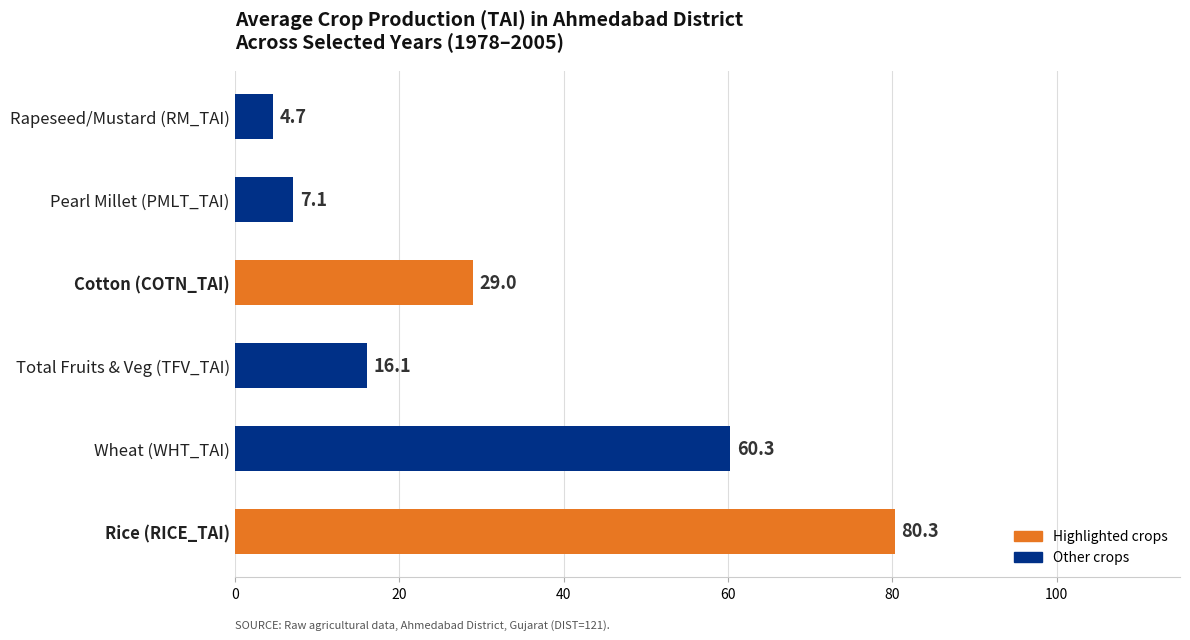

How many series are shown in this chart?

1